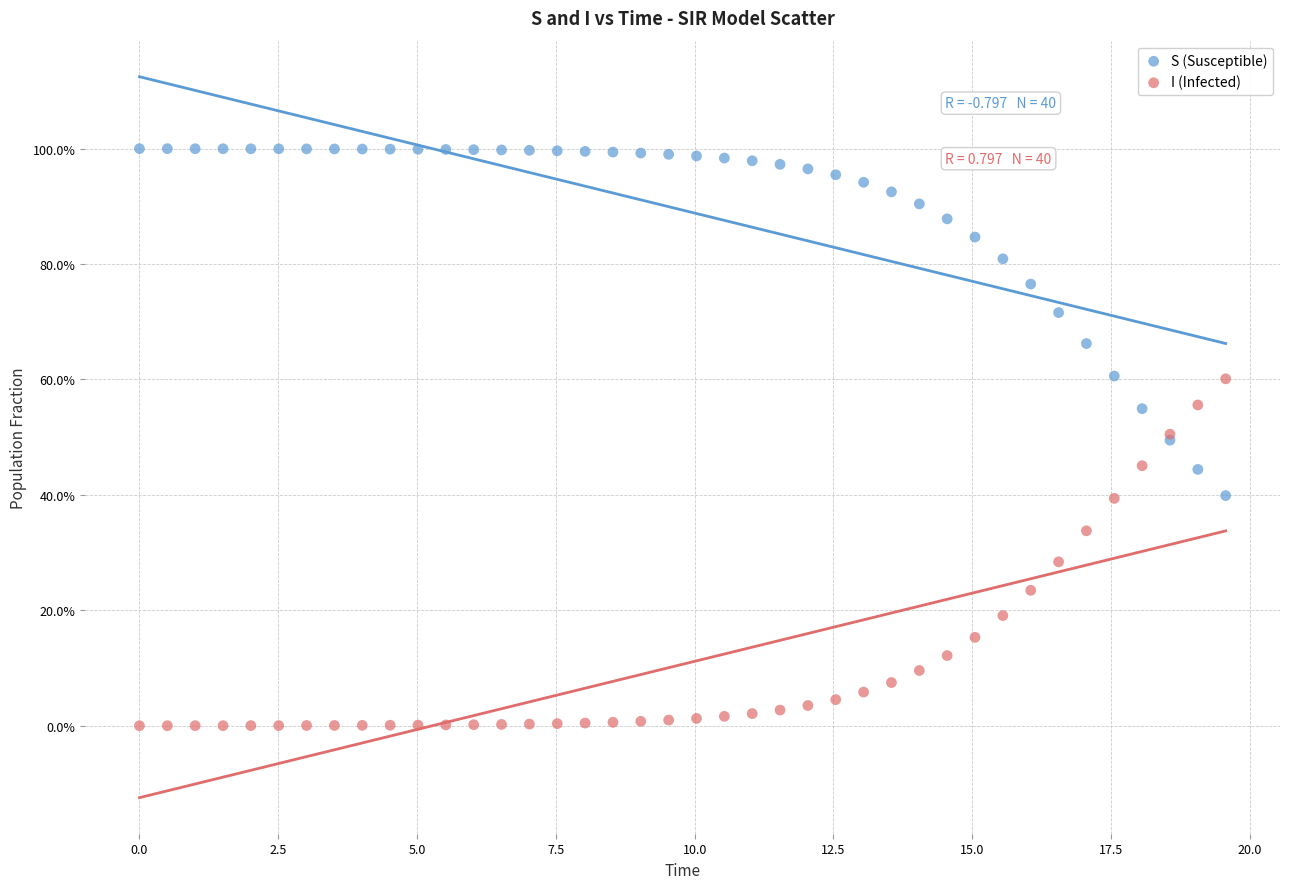

Which series reaches the maximum Y coordinate?

S (Susceptible)